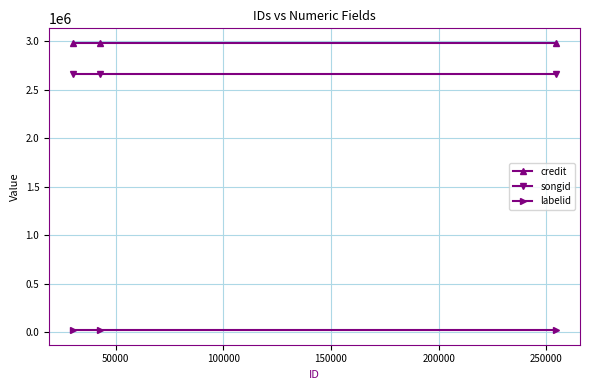

What is the highest value of the credit series?

2984561